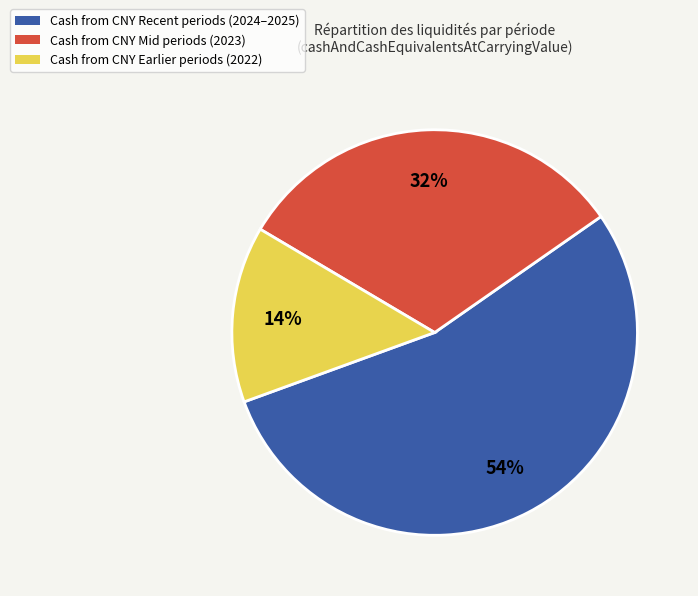

To the nearest percent, what is the difference between the largest and smallest slice percentages?

40%